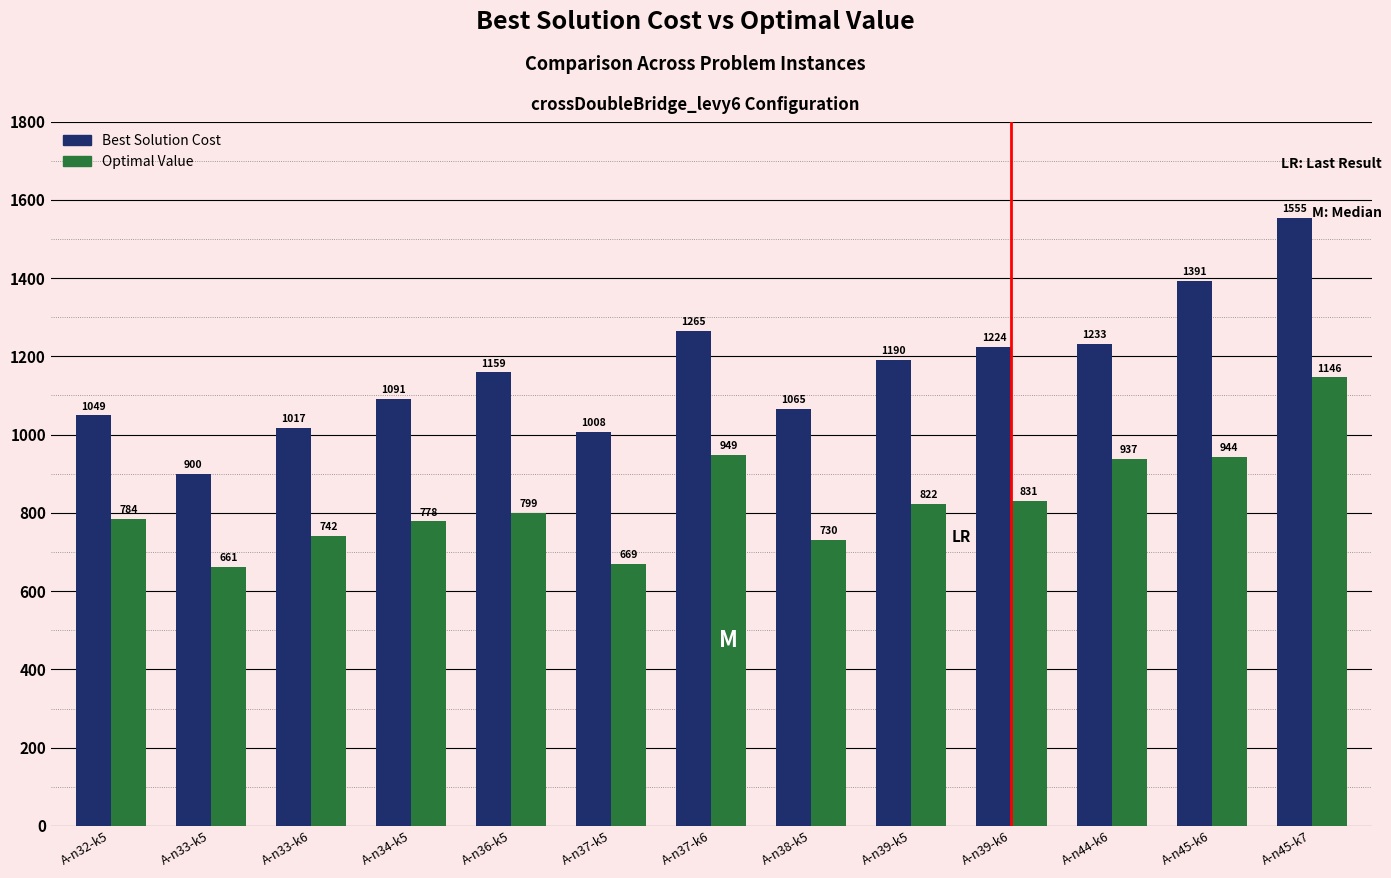

What is the label of the 9th bar from the left?

A-n39-k5